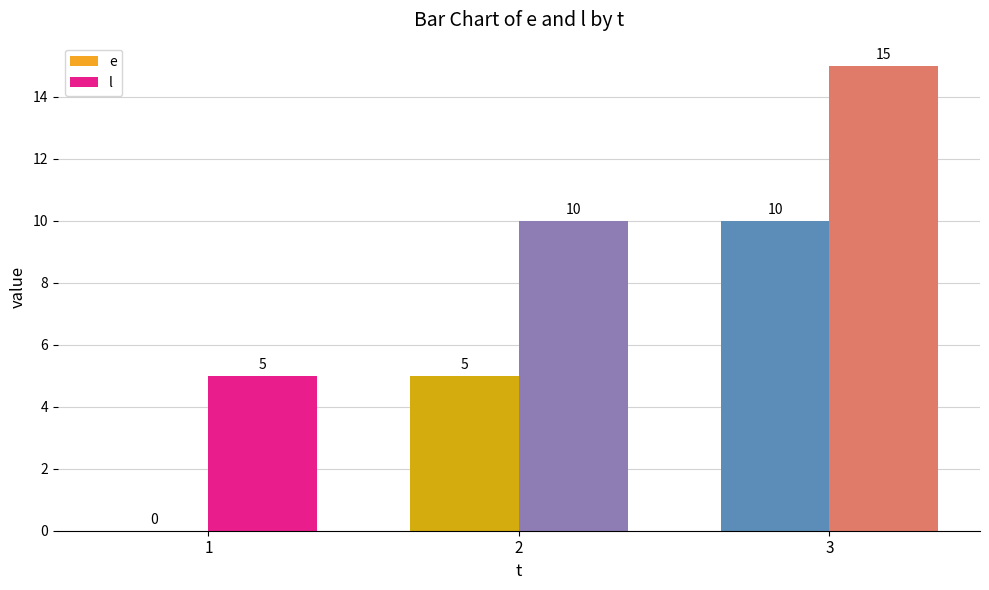

What is the sum of the e values at 3 and 1?

10